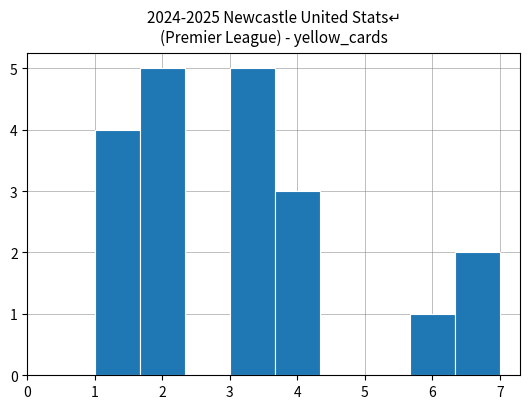

What is the height of the bar covering 6.3 to 7.0 on the x-axis? Neither the bar edges nor the heights are printed on the chart, so give them approximately, as read against the axes.

2